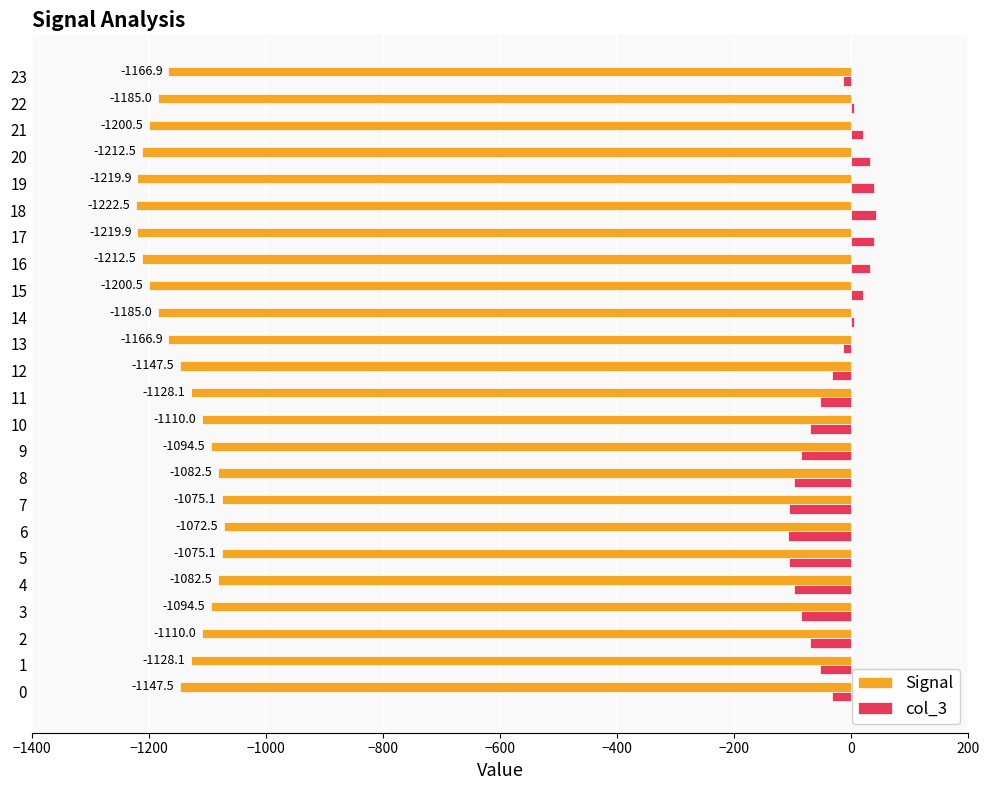

What is the sum of all Signal values?

-27540.0